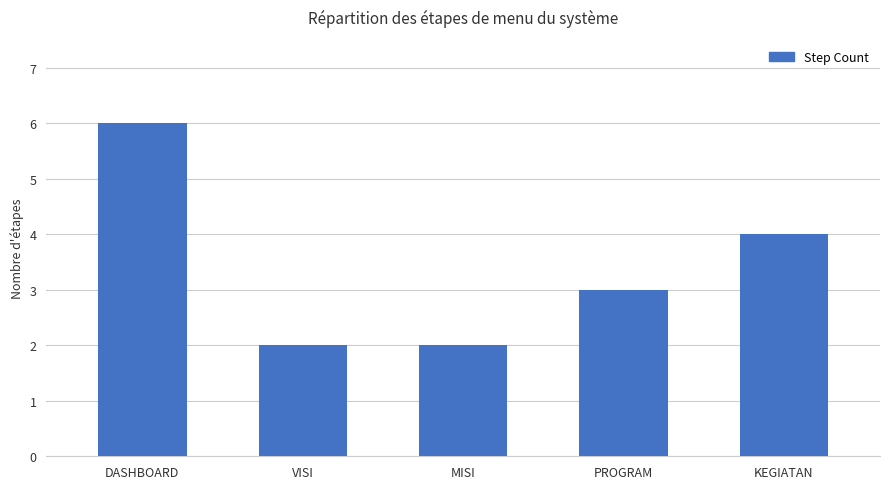

Reading right to left, what are all the values shown in this chart?

KEGIATAN=4	PROGRAM=3	MISI=2	VISI=2	DASHBOARD=6